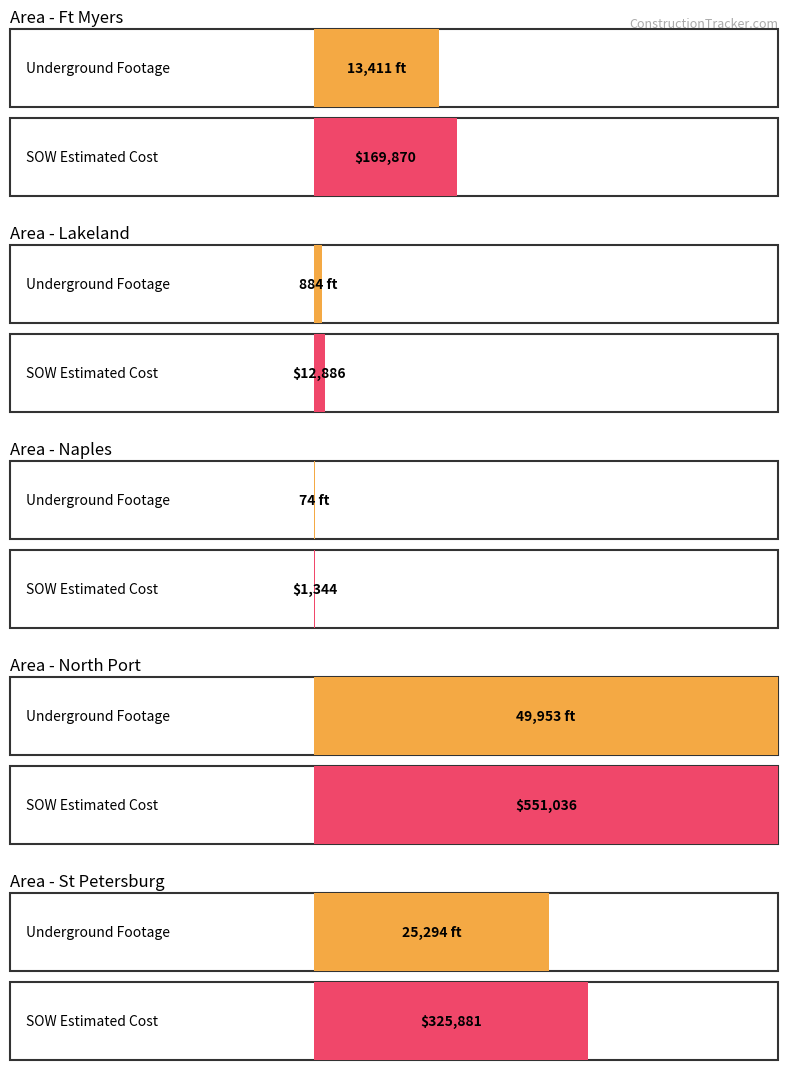

True or false: Construction Total Percent Complete and Construction Start Date intersect in this chart.

False